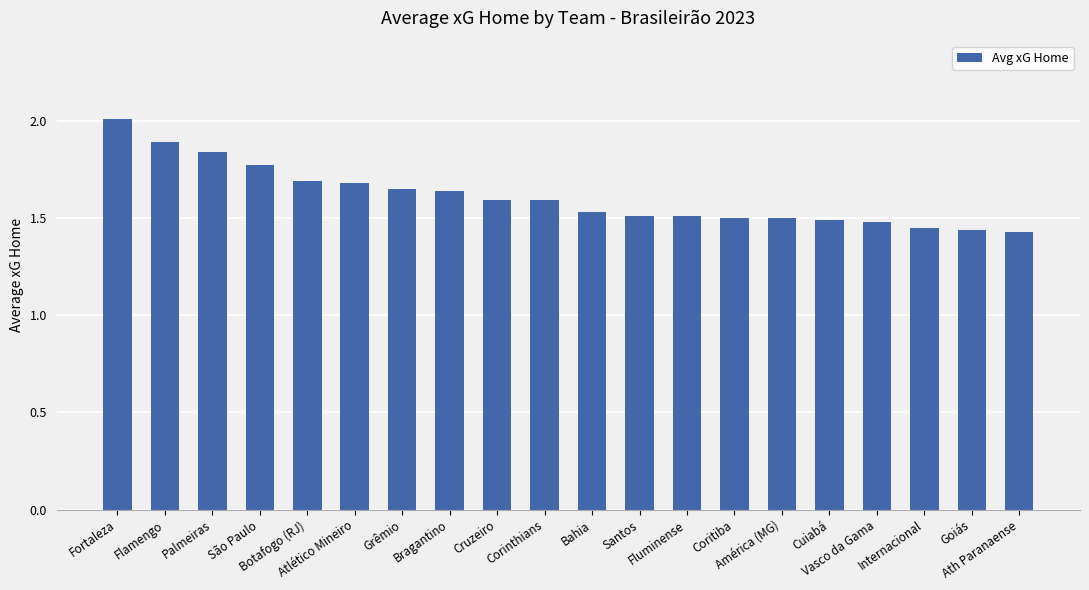

What is the difference between the maximum and minimum values?

0.6